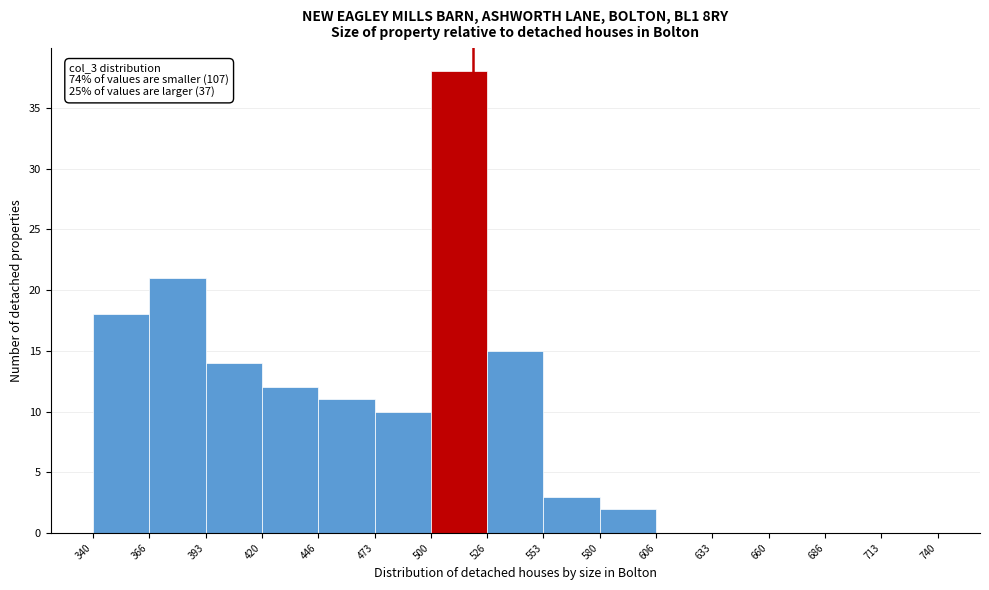

Which range on the x-axis has the tallest bar?

500 to 526